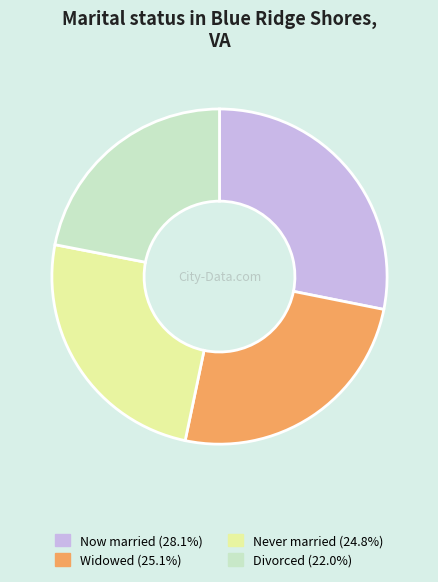

Does any single category account for the majority?

No